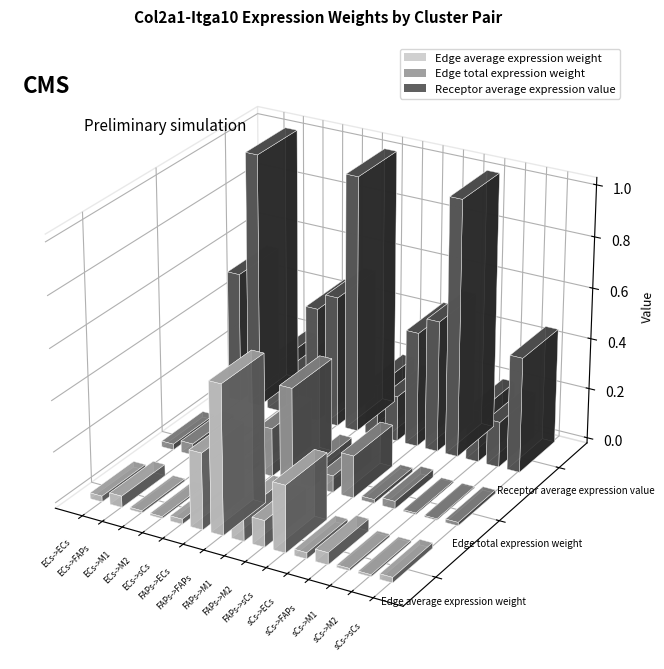

Reading left to right, extract all data points from this chart.

Edge average expression weight: 0.0	0.0	0.0	0.0	0.0	0.3	0.6	0.1	0.1	0.3	0.0	0.0	0.0	0.0	0.0
Edge total expression weight: 0.0	0.0	0.0	0.0	0.0	0.2	0.4	0.1	0.1	0.2	0.0	0.0	0.0	0.0	0.0
Receptor average expression value: 0.5	1.0	0.2	0.2	0.5	0.5	1.0	0.2	0.2	0.5	0.5	1.0	0.2	0.2	0.5